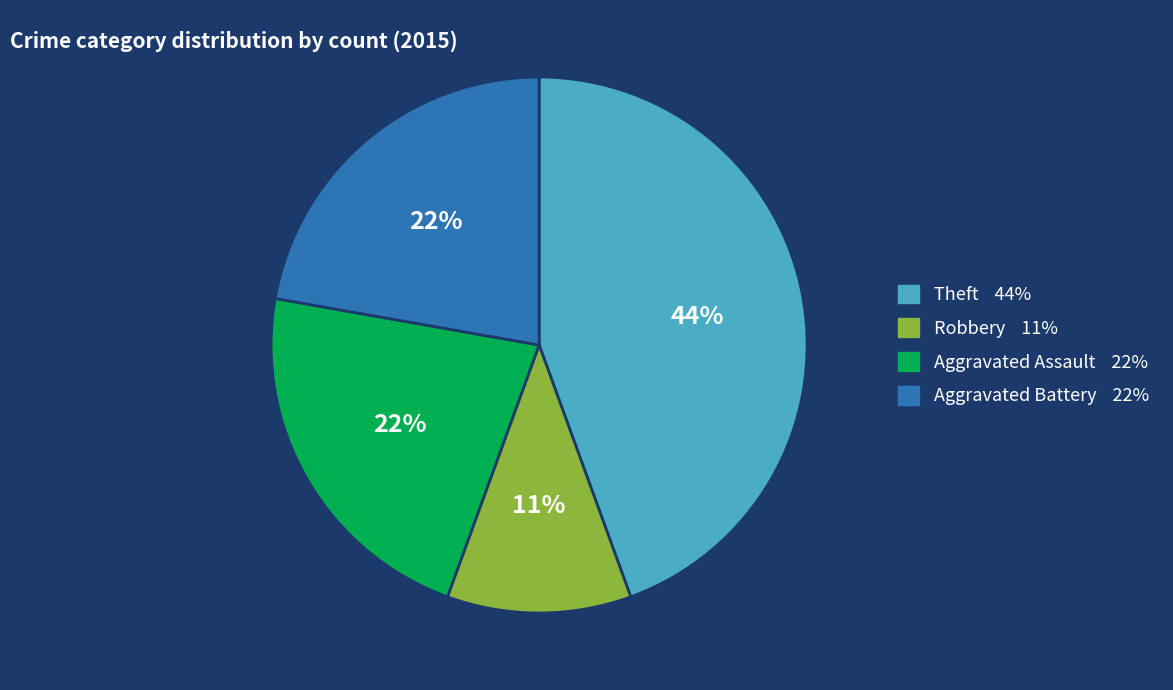

How many slices are in this pie chart?

4